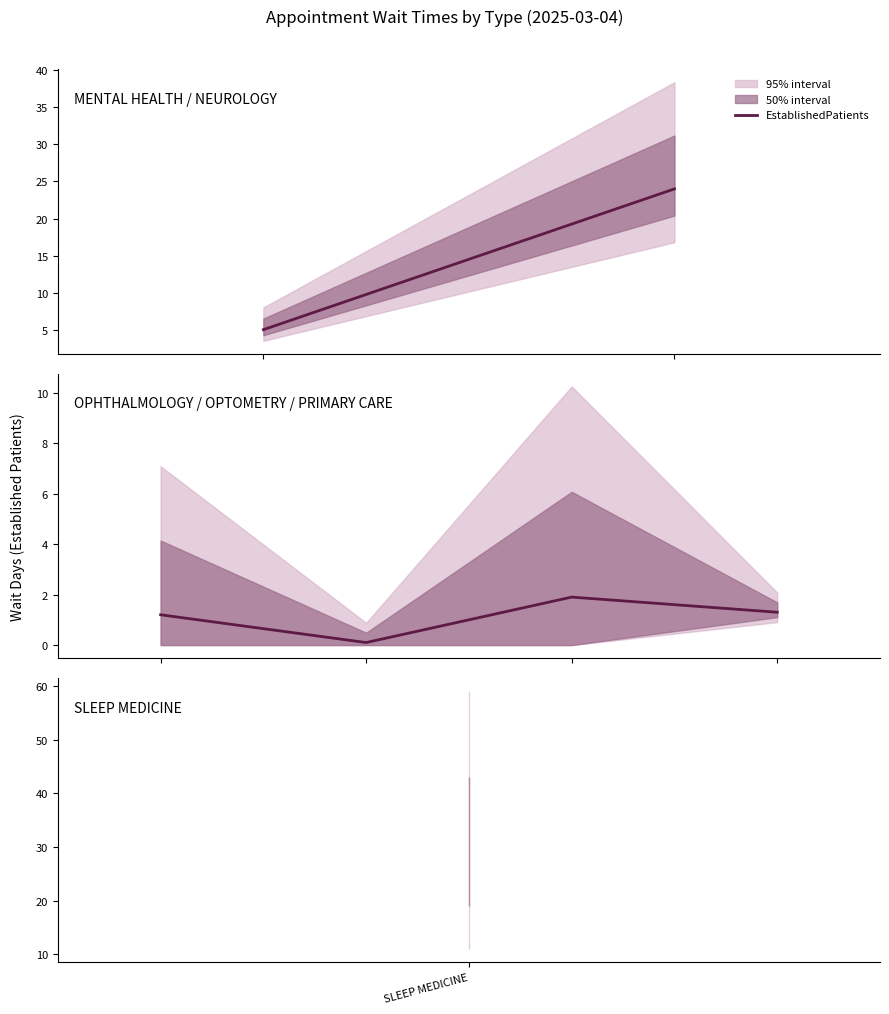

Which category has the highest value across all series?

2